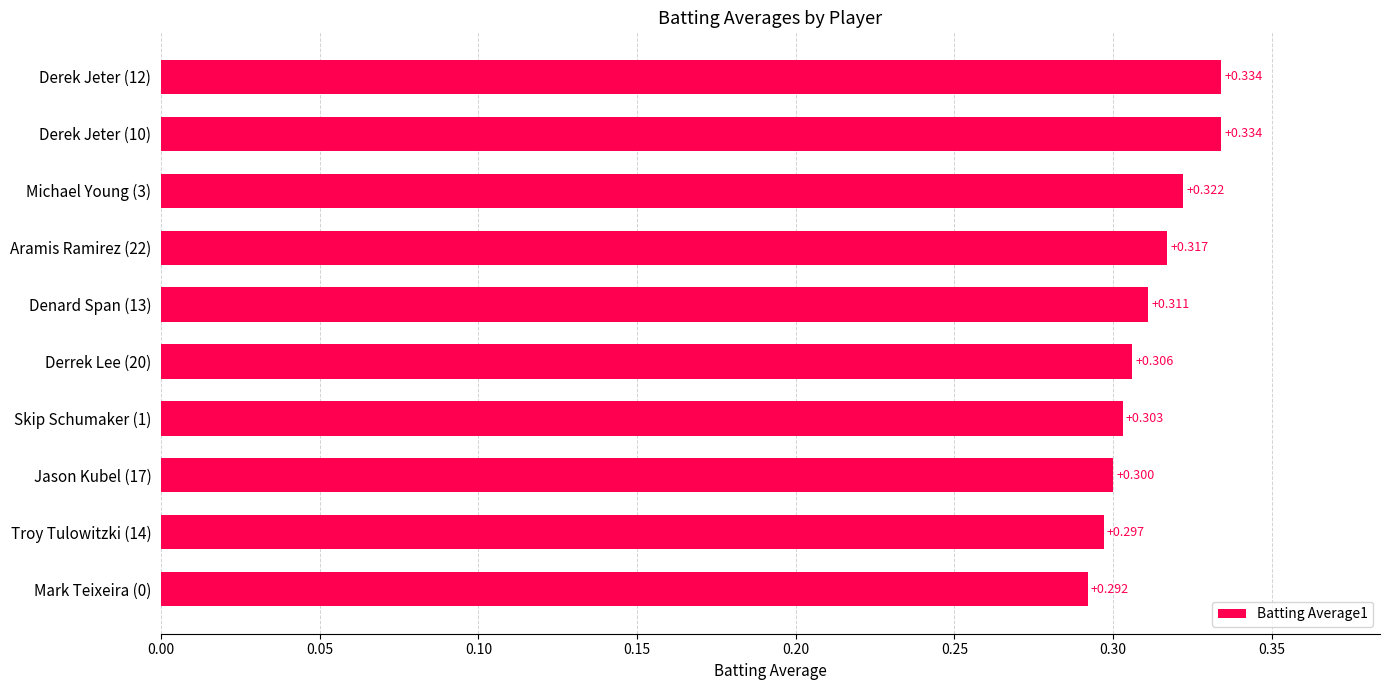

What is the minimum value shown in the chart?

0.3